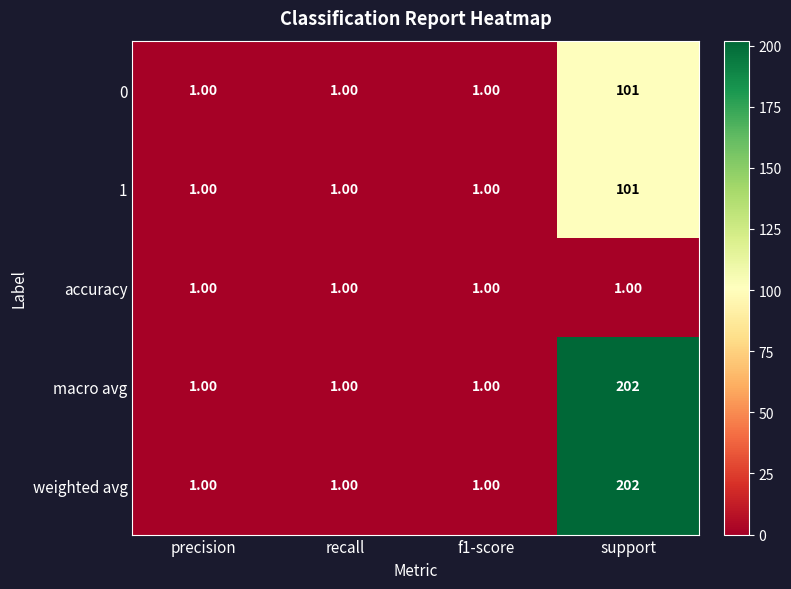

How many values in the 1 series exceed 1?

1